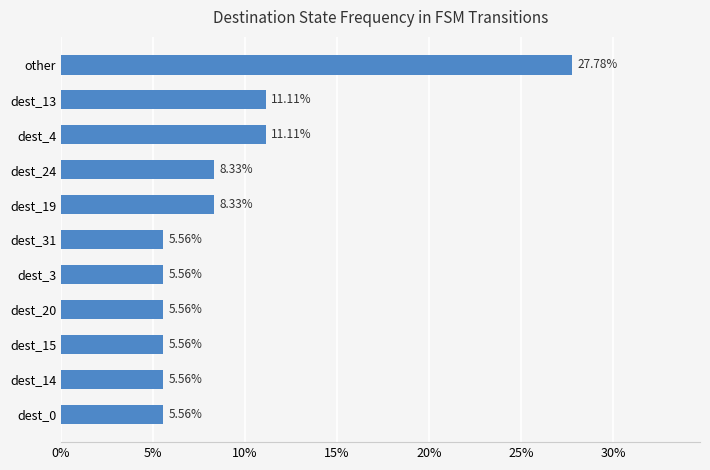

How many distinct data groups are displayed?

1